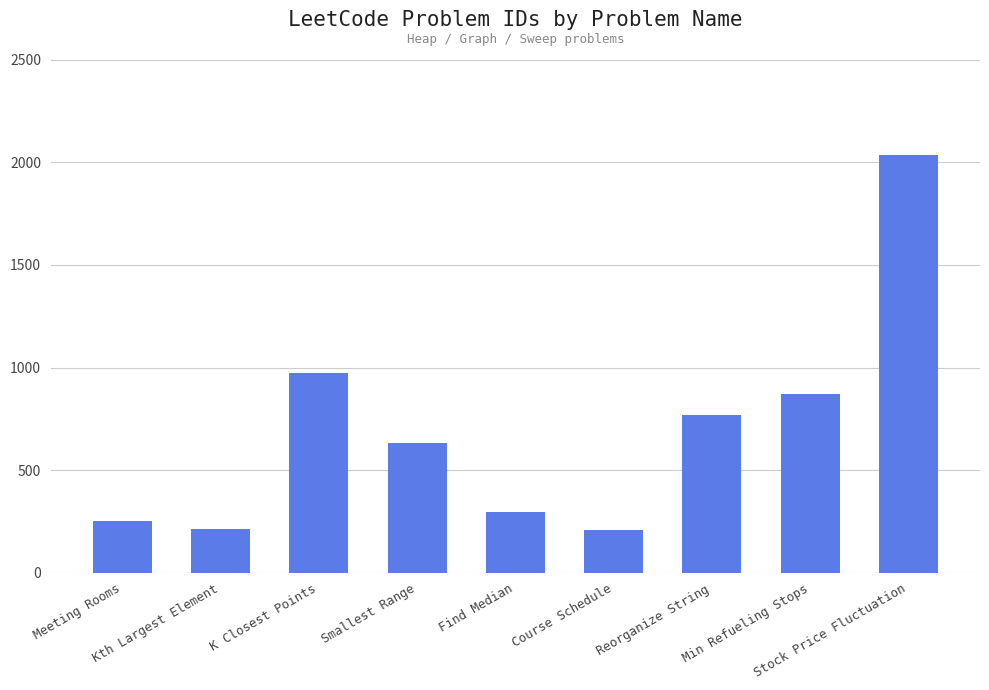

What is the value of the 6th bar from the left?

207